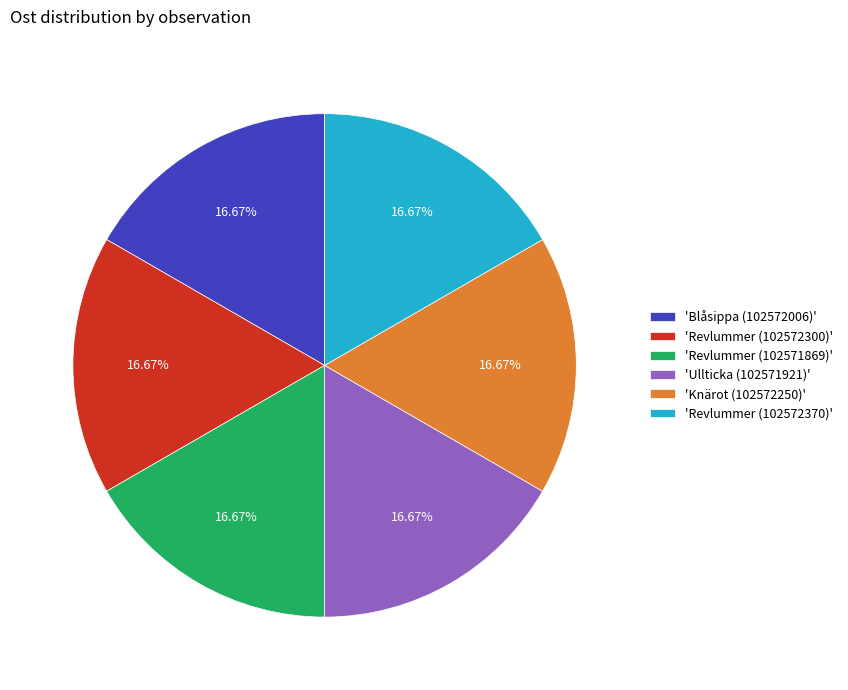

Is the sum of 'Blåsippa (102572006)' and 'Knärot (102572250)' greater than half?

No